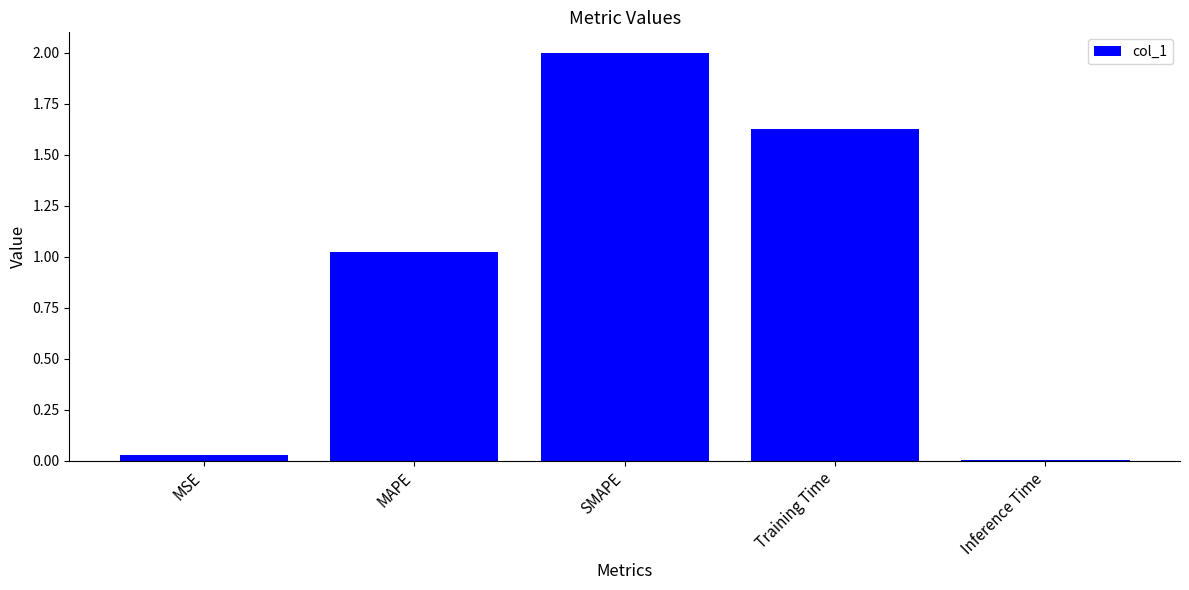

The chart shows a value of 1.3 at SMAPE. True or false?

False